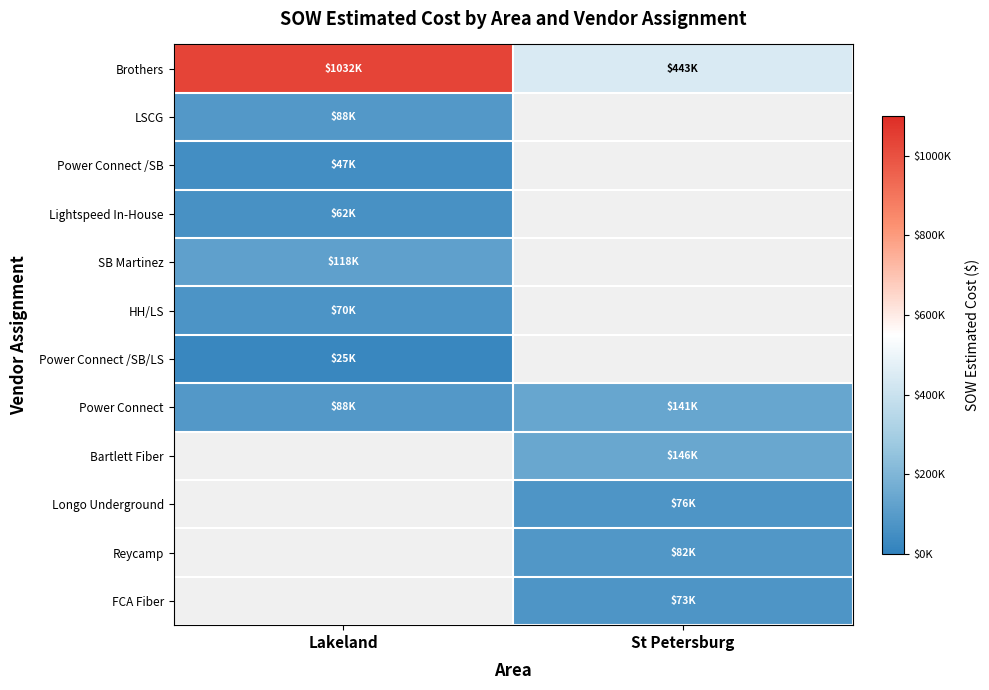

The value of Power Connect /SB/LS at Lakeland is 24886.5. True or false?

True